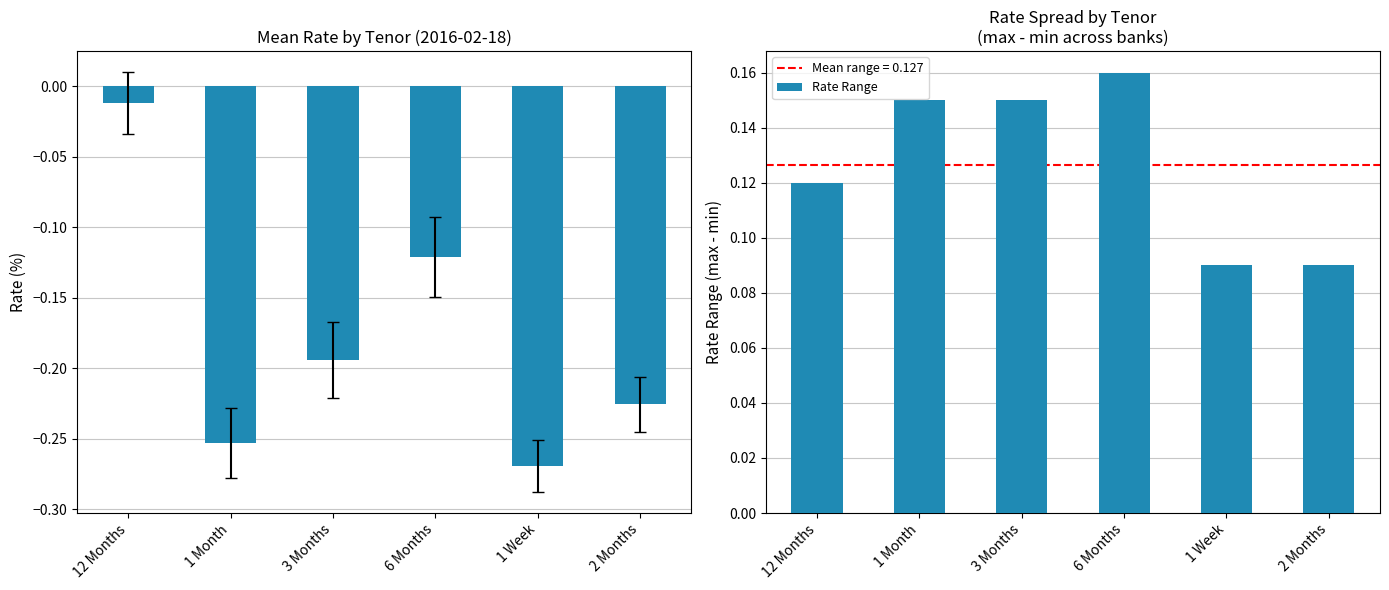

True or false: Rate Range has a value of 0.1 at 3 Months.

True